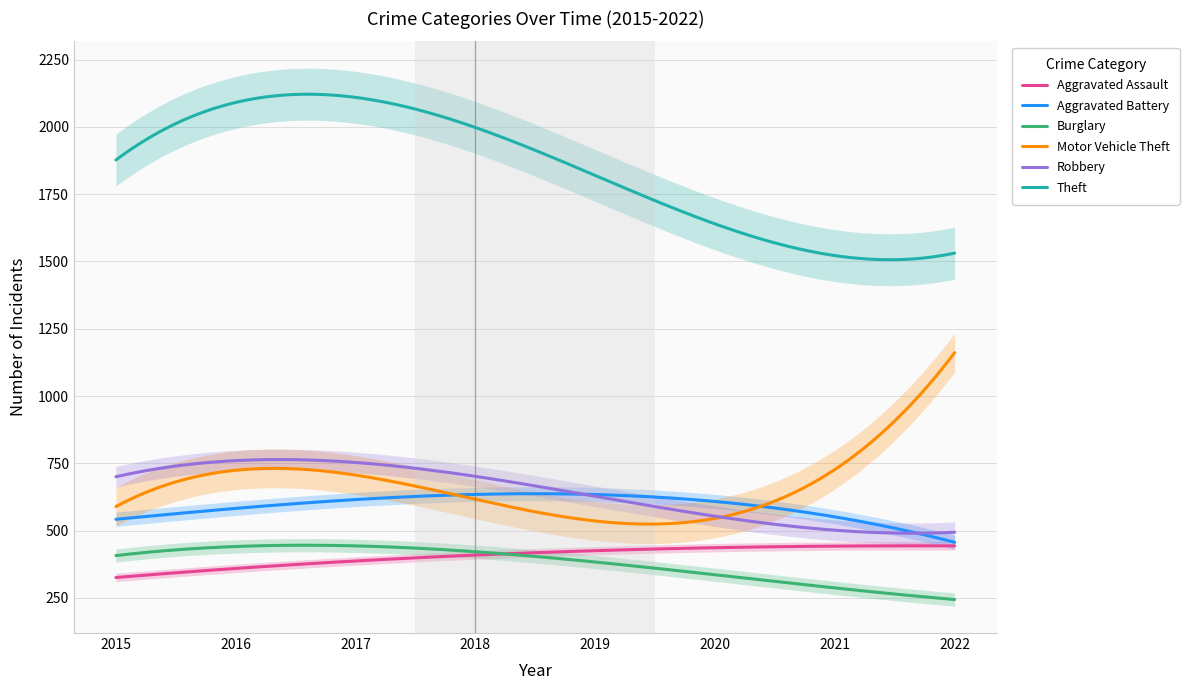

List the series in order of their peak value, highest first.

Theft, Motor Vehicle Theft, Robbery, Aggravated Battery, Aggravated Assault, Burglary